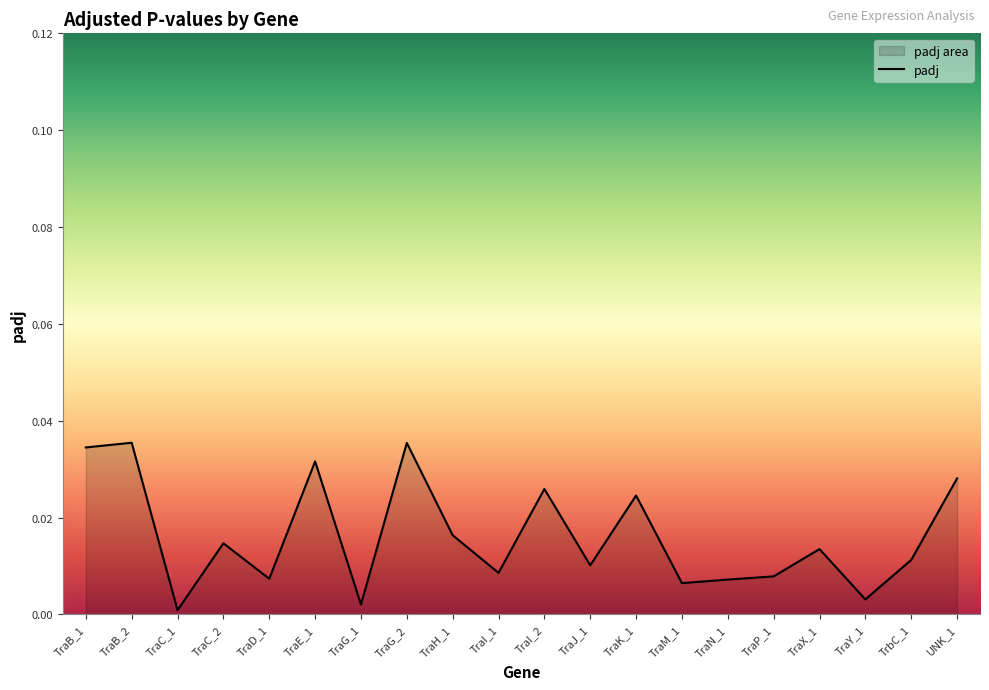

What is the label of the 8th point from the left?

TraG_2